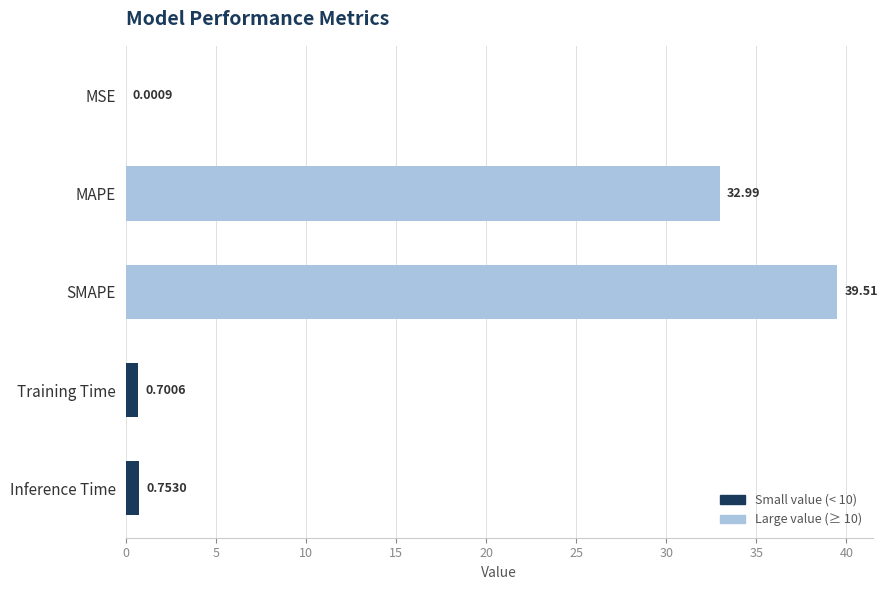

Count the number of categories in the chart.

5